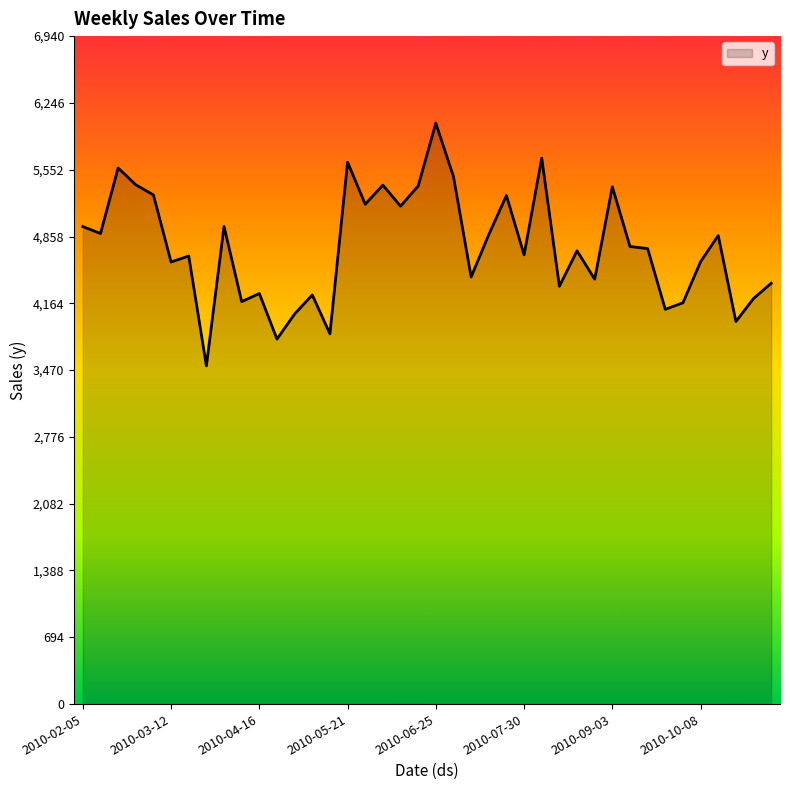

What is the smallest value displayed?

3513.7